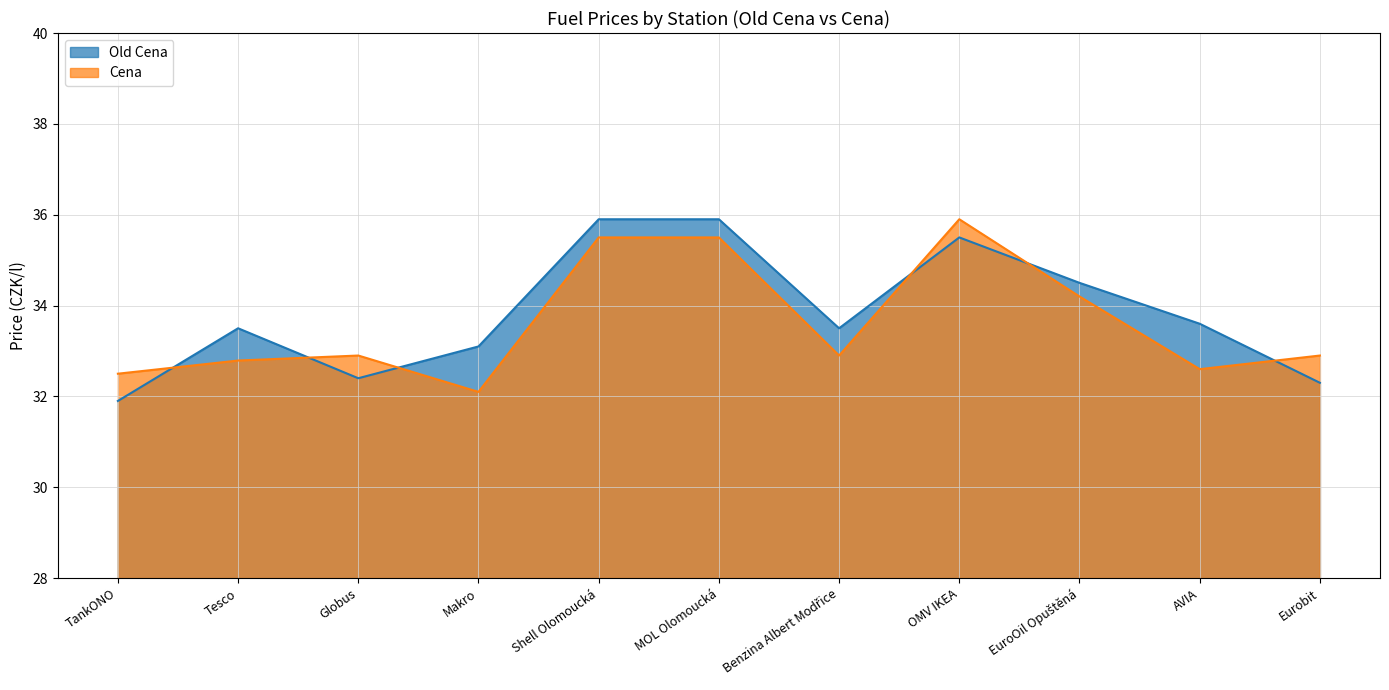

Which label corresponds to the smallest value in the chart?

TankONO